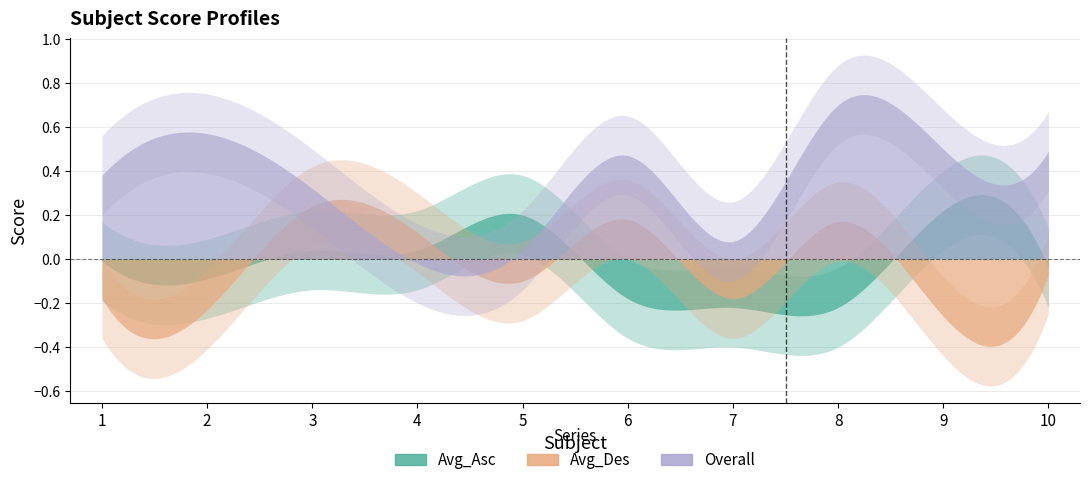

True or false: Avg_Des has a value of -0.1 at 5.

False